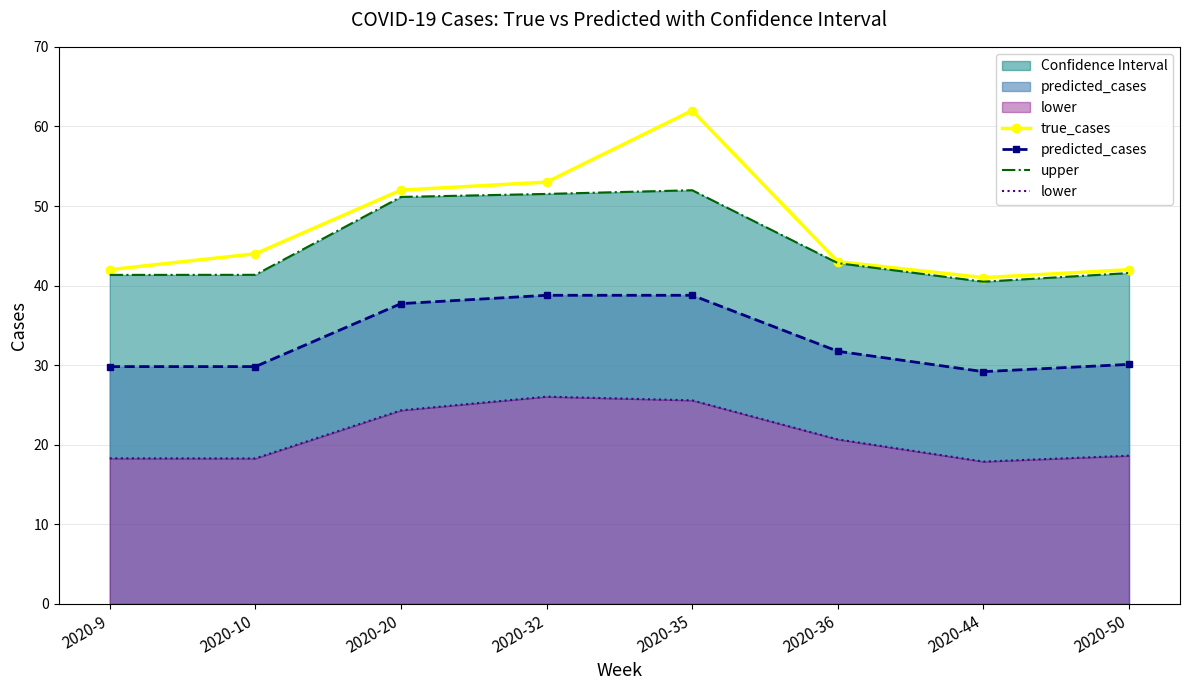

Which series changed the most between 2020-10 and 2020-32?

upper